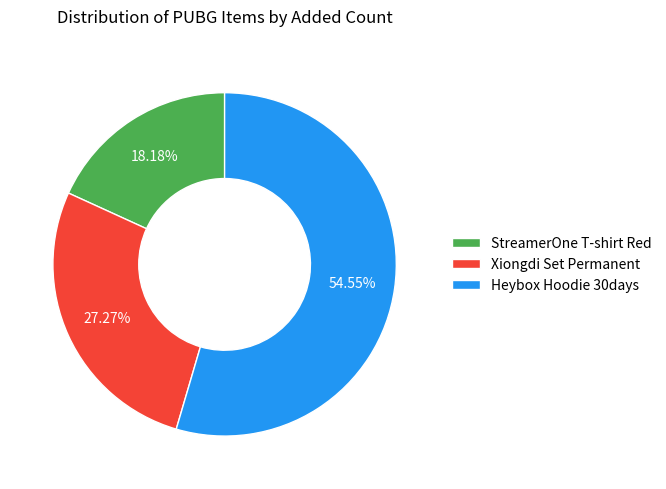

Is there any slice that represents more than half of the pie?

Yes